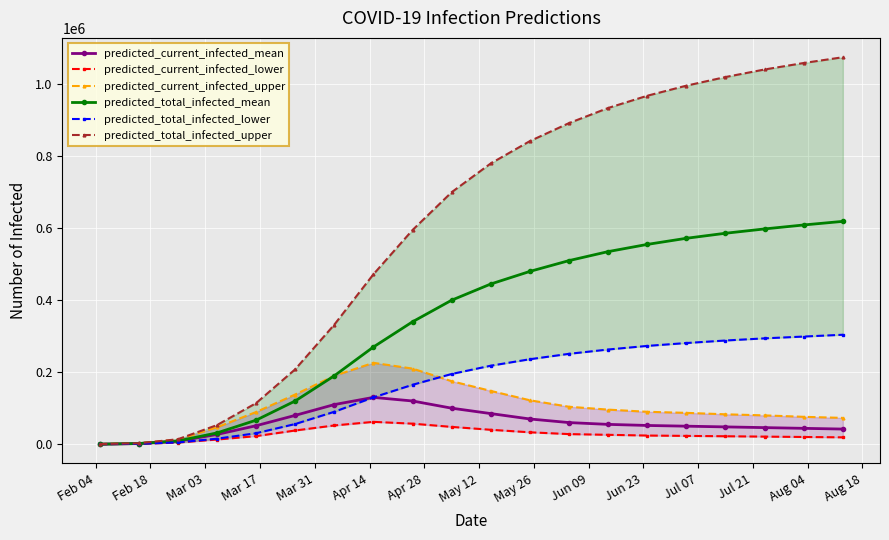

How many data points in predicted_current_infected_mean are less than 52000?

10